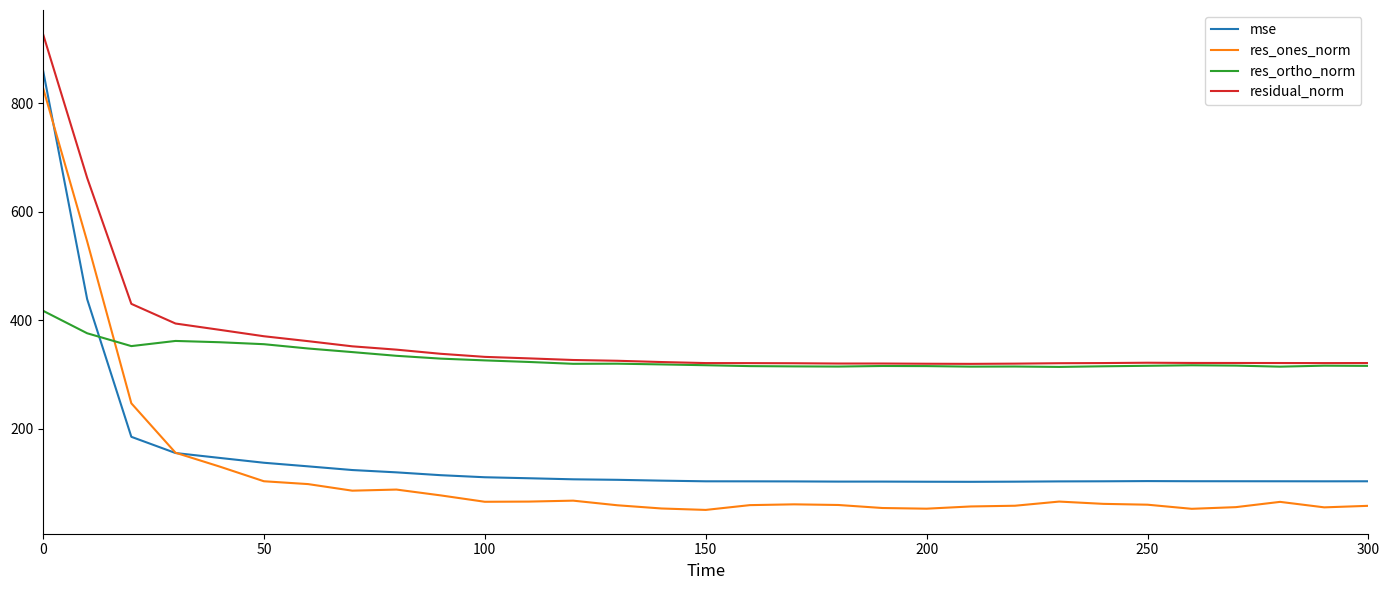

What is the difference between the maximum and minimum values in the mse series?

759.3